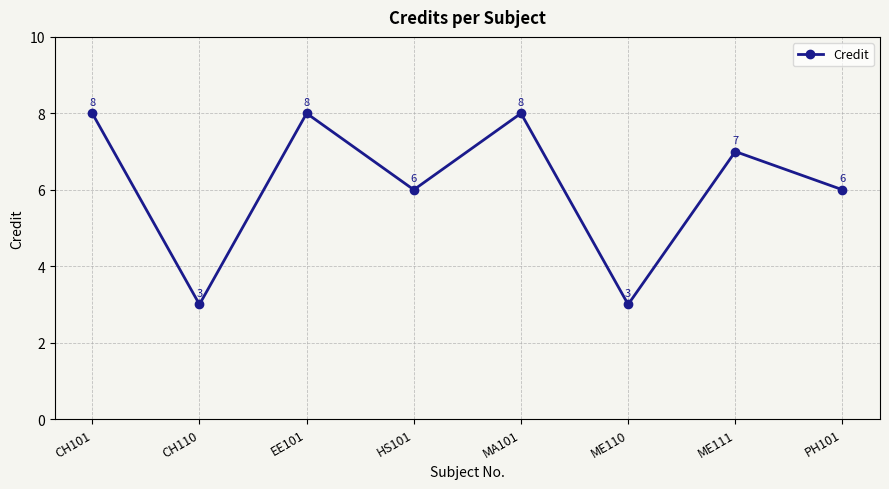

Does the chart have visible grid lines?

Yes